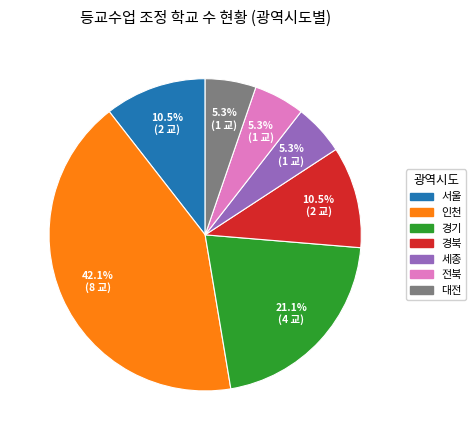

How many segments does this pie chart have?

7